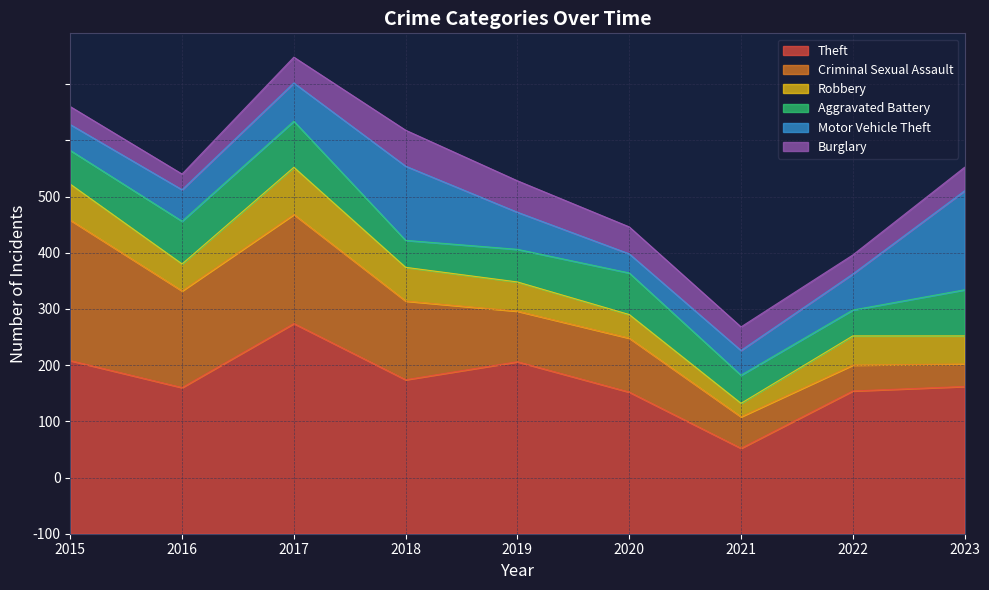

What are all the series names shown in the legend?

Theft, Criminal Sexual Assault, Robbery, Aggravated Battery, Motor Vehicle Theft, Burglary